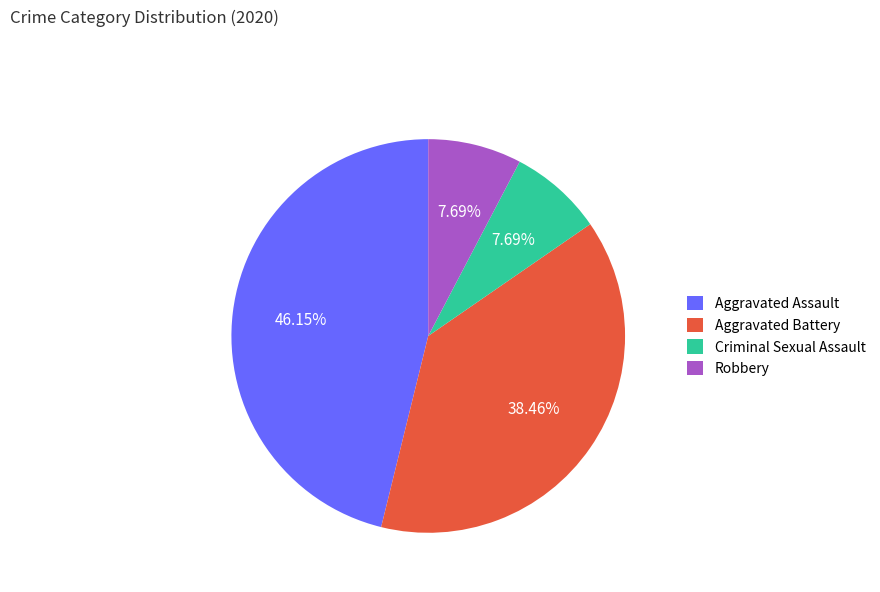

To the nearest percent, what portion does Aggravated Assault represent?

46%